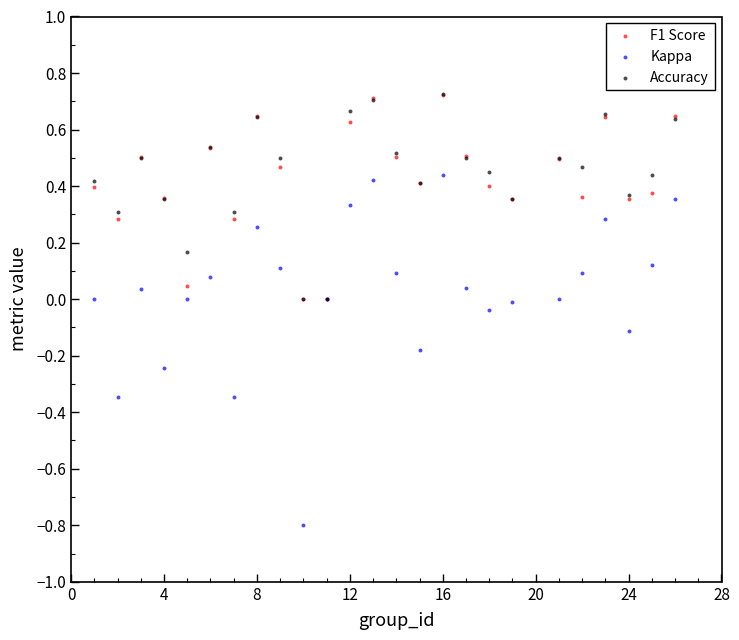

Which series reaches the minimum Y coordinate?

Kappa